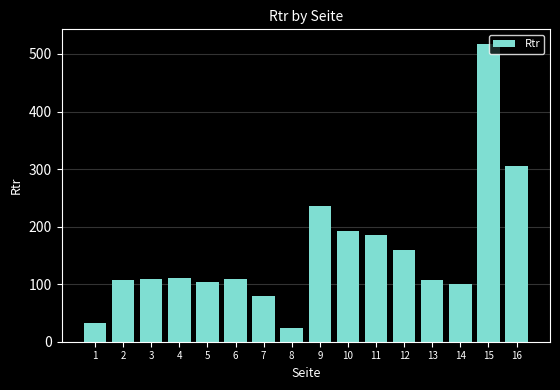

What is the smallest value displayed?

23